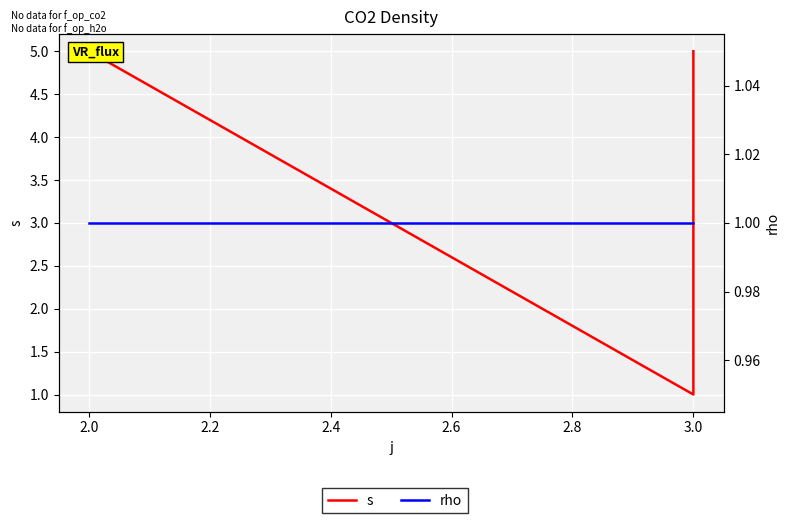

The rho series shows 1 at 3.0. True or false?

True